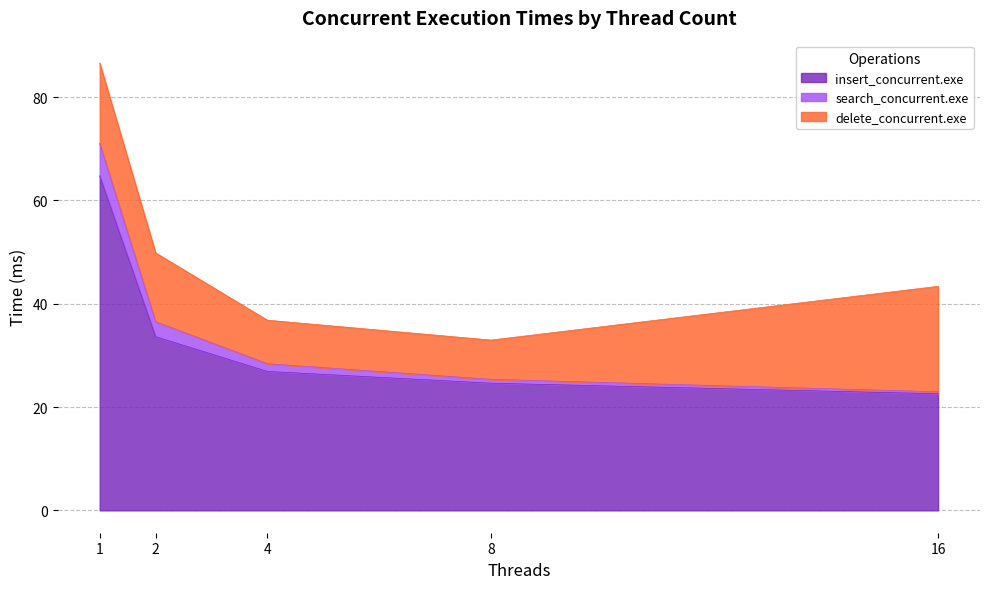

Rank the categories by insert_concurrent.exe value from highest to lowest.

1, 2, 4, 8, 16